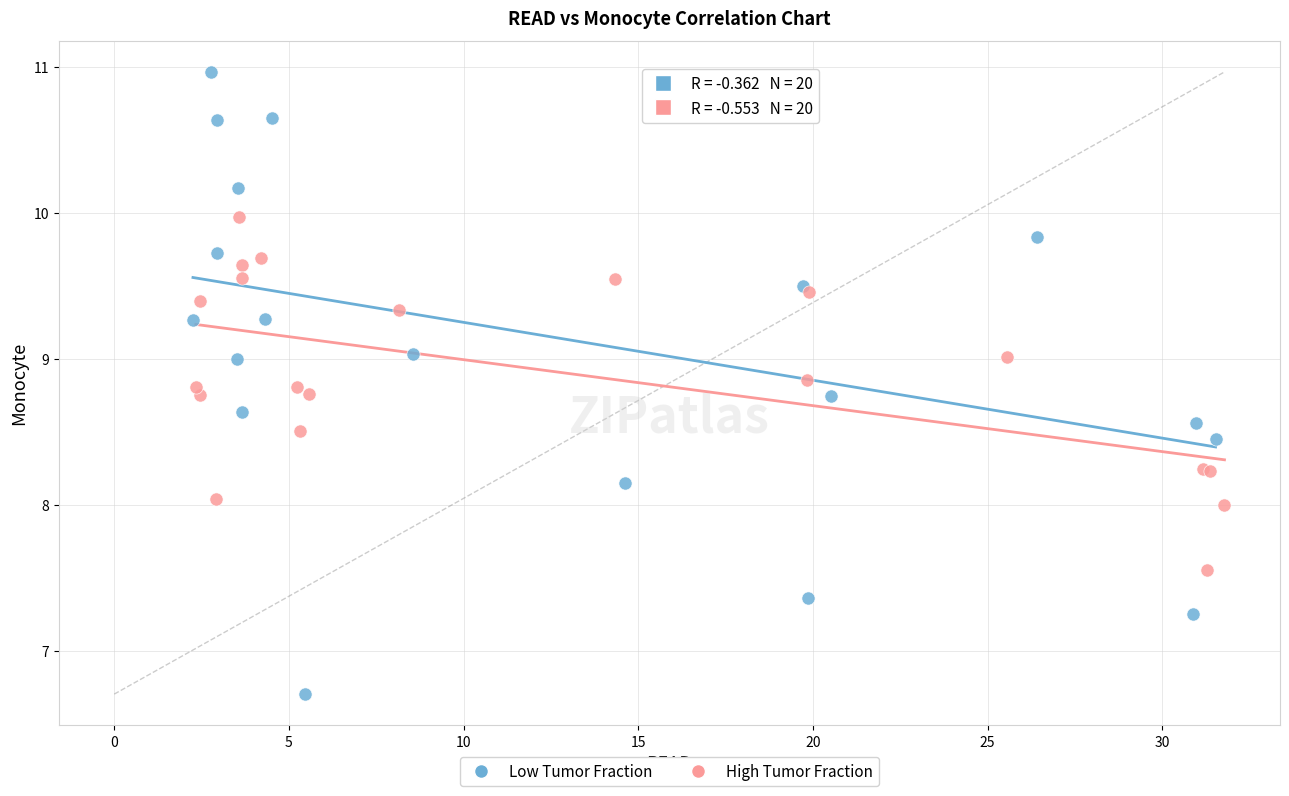

Which series has the widest spread of Y values?

Low Tumor Fraction